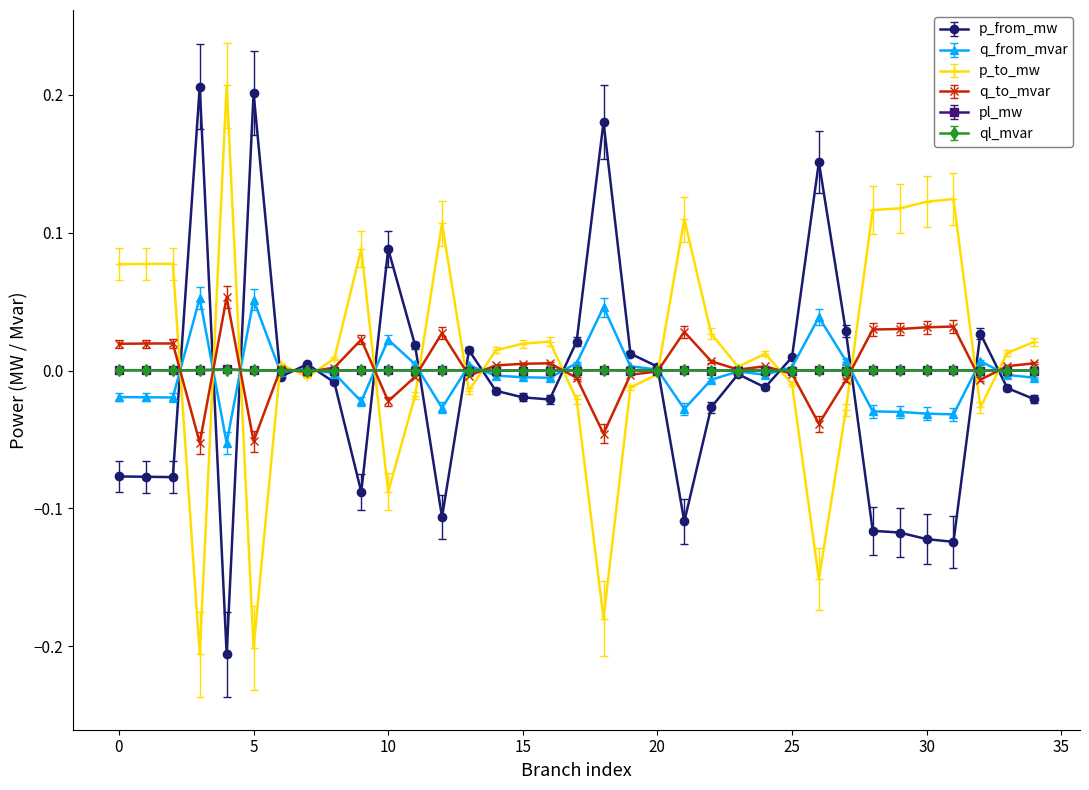

How many categories are shown in the chart?

35